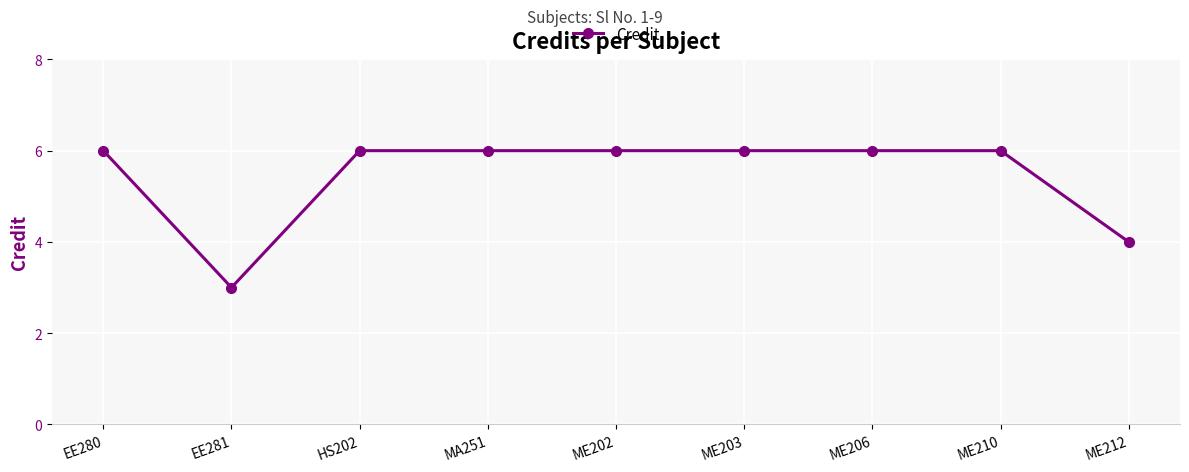

What value does the data have at ME203?

6